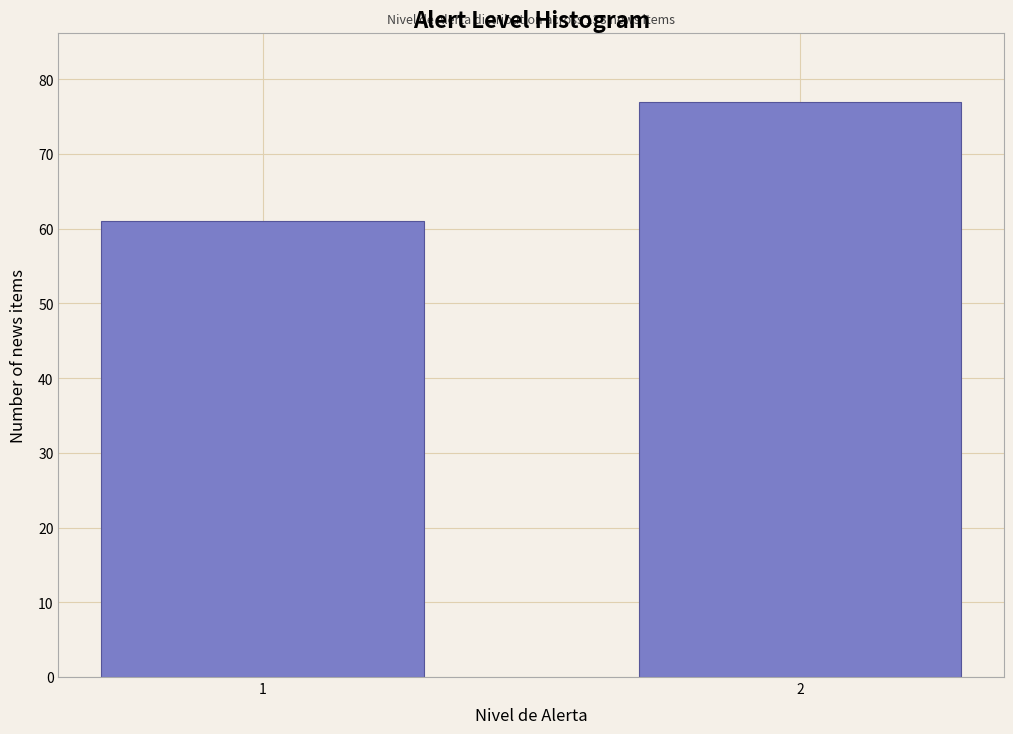

Reading left to right, transcribe all the data shown in this chart.

61	77